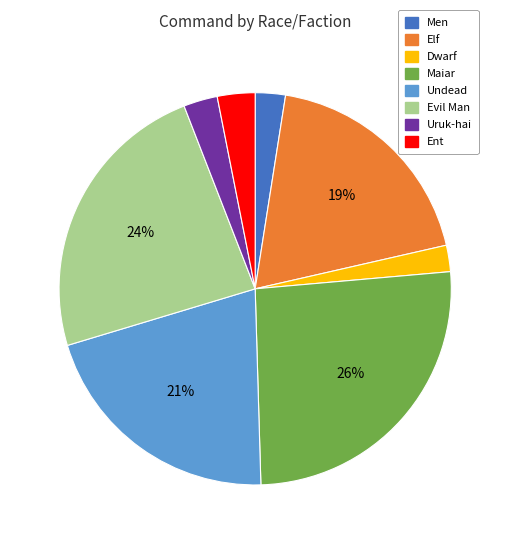

The Evil Man slice represents 9% of the pie. True or false?

False